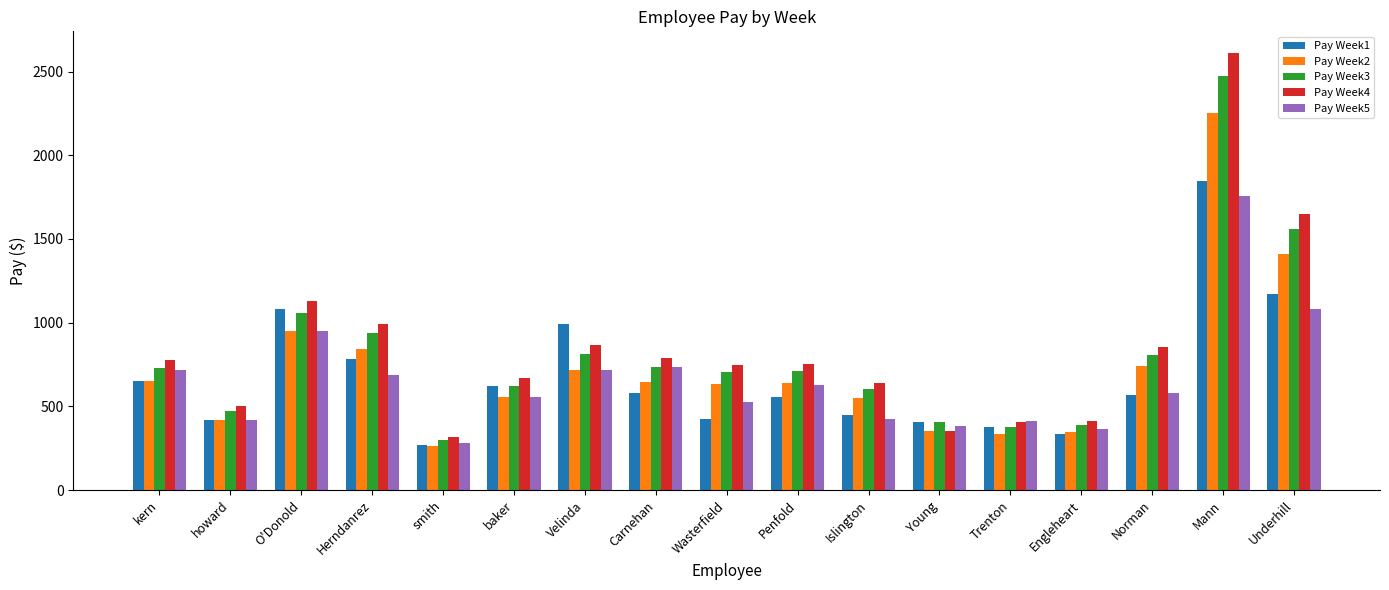

What is the difference between the highest and lowest values at Underhill?

570.0